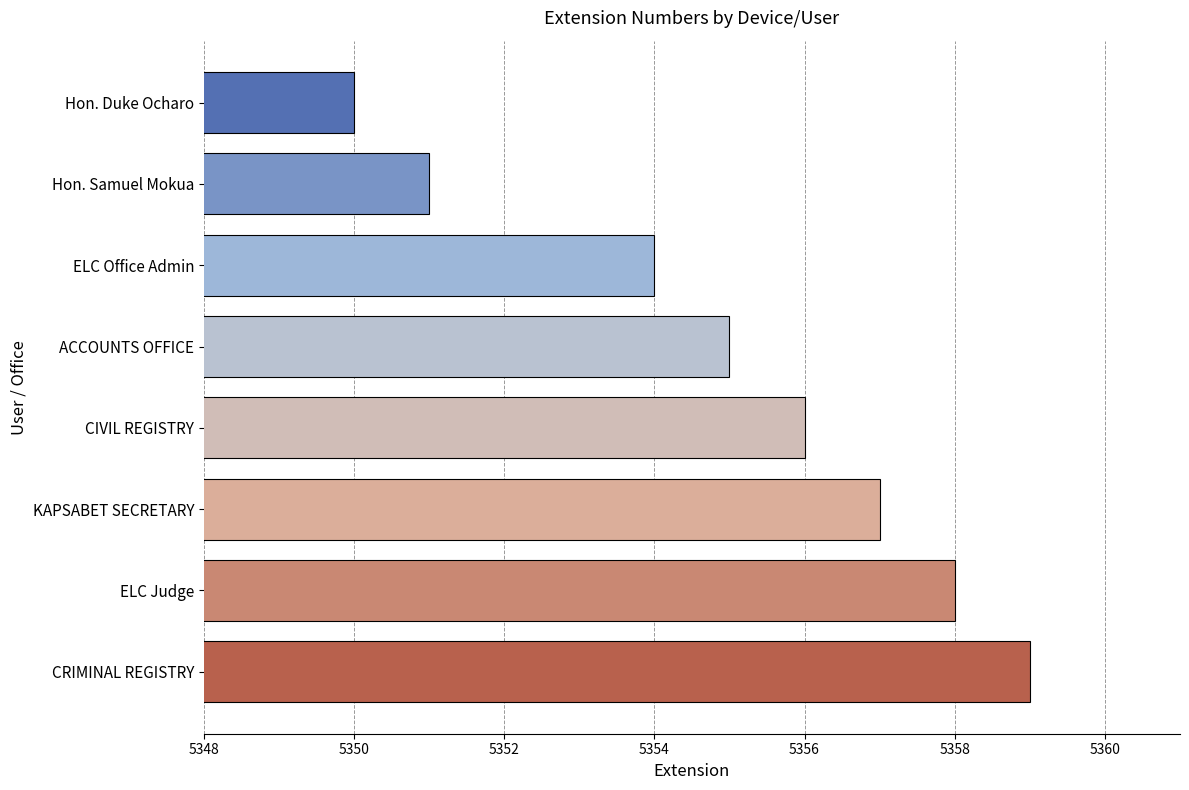

How many values are below 5356?

4